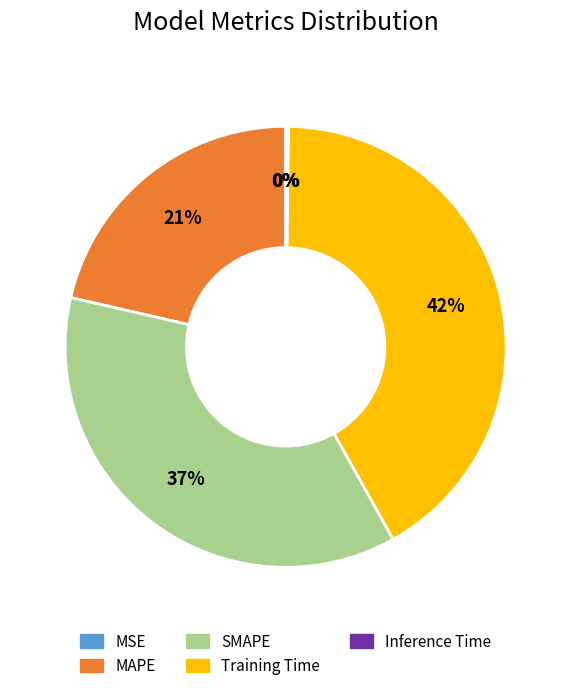

Does SMAPE represent more than half of the total?

No